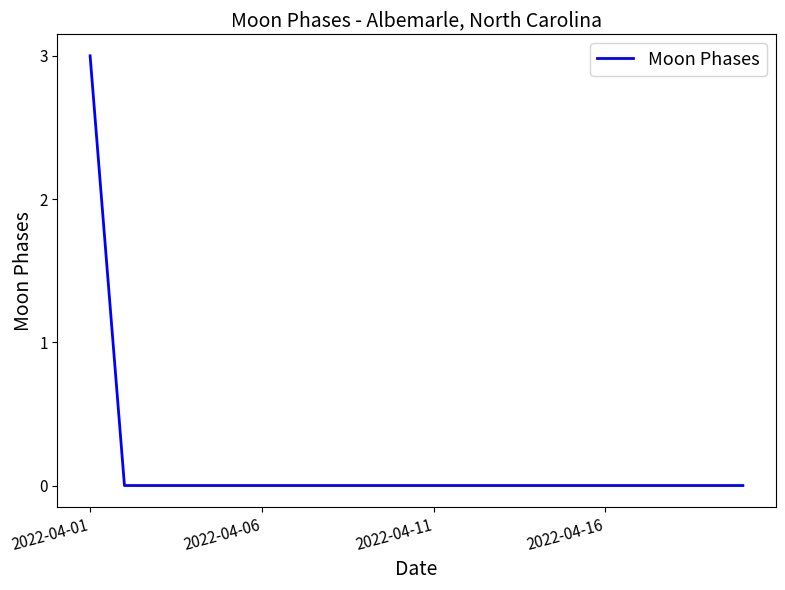

What is the difference between the maximum and minimum values?

3